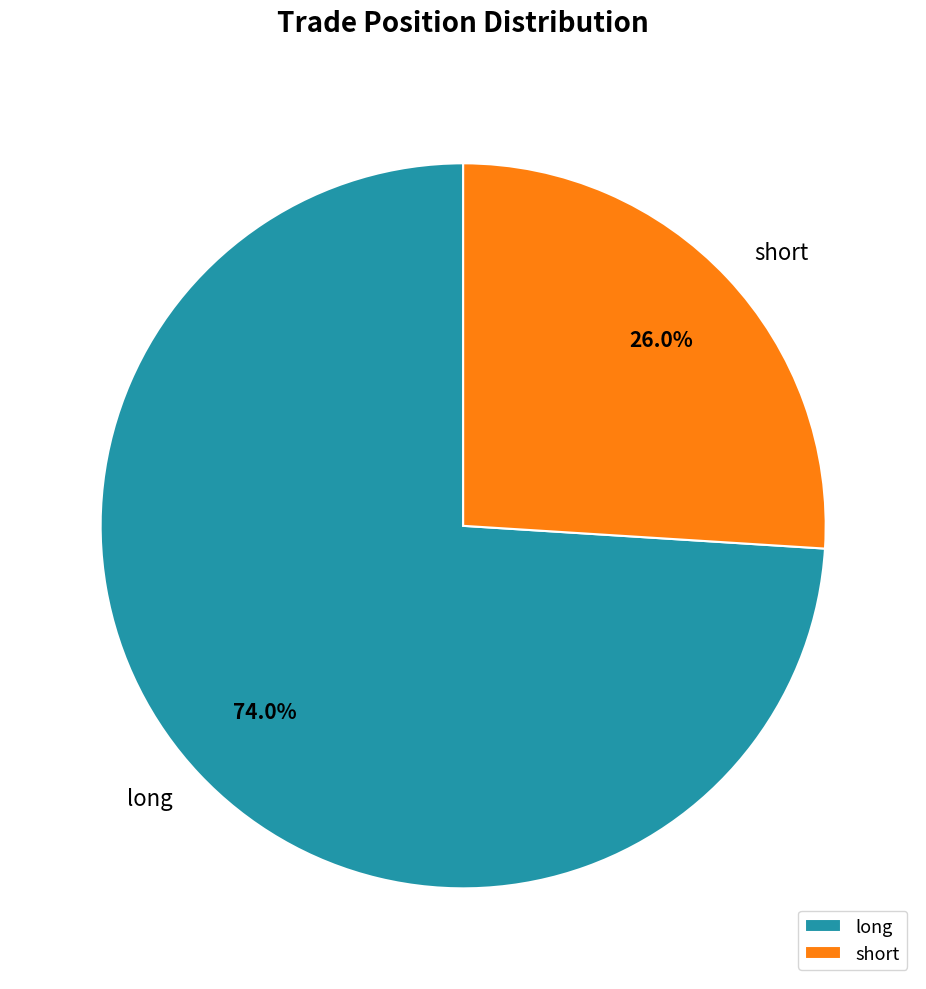

Is the sum of short and long greater than half?

Yes